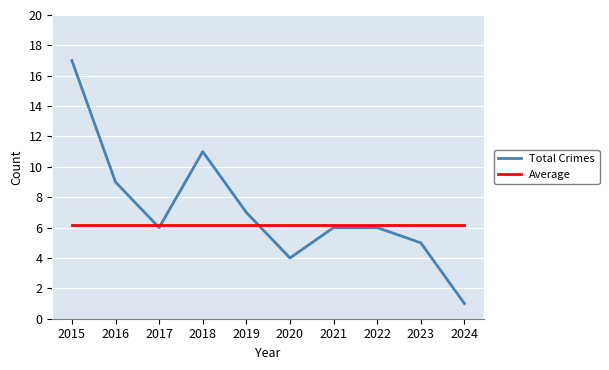

At which category is the sum across all series the highest?

2015